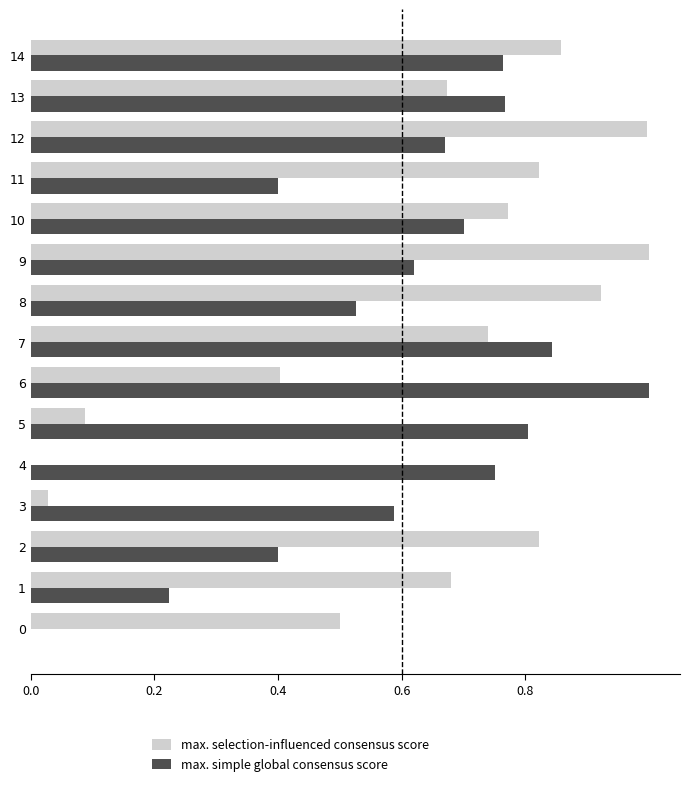

What is the highest value of the max. selection-influenced consensus score series?

1.0